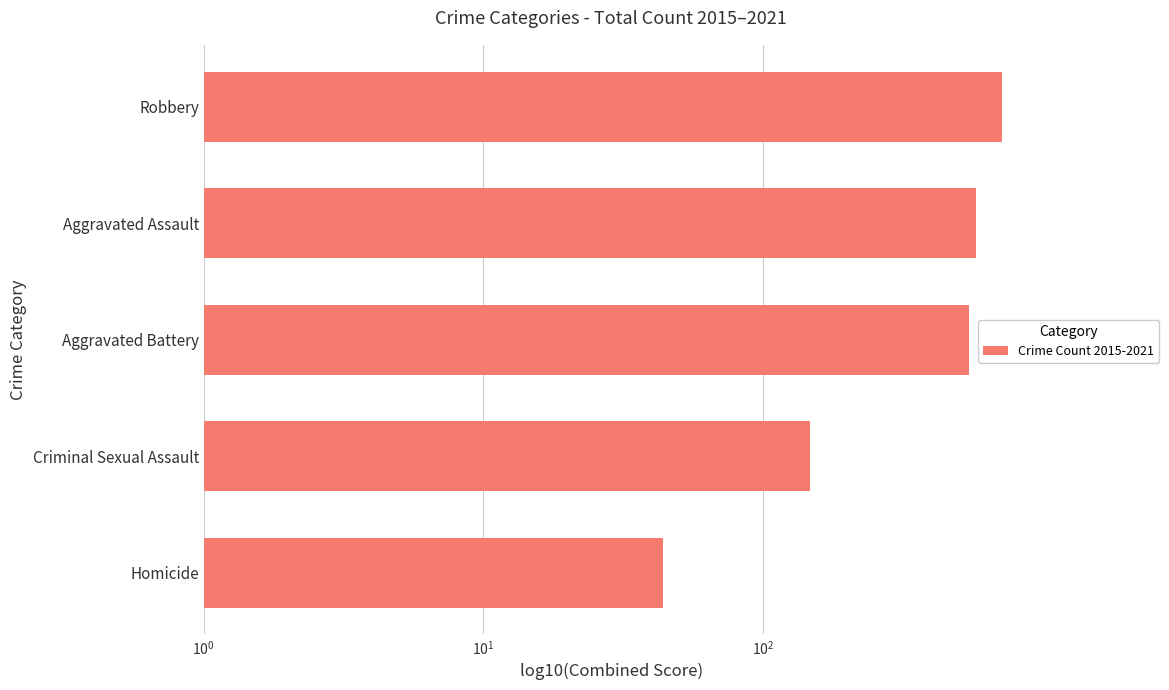

Does the chart contain any negative values?

No